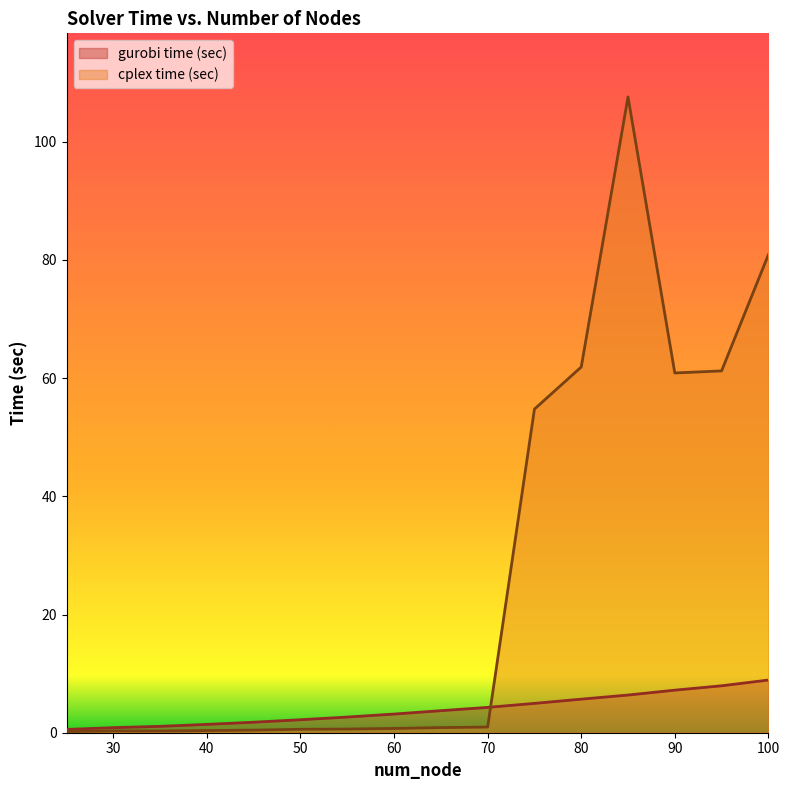

Rank the series at 60 from highest to lowest value.

gurobi time (sec), cplex time (sec)